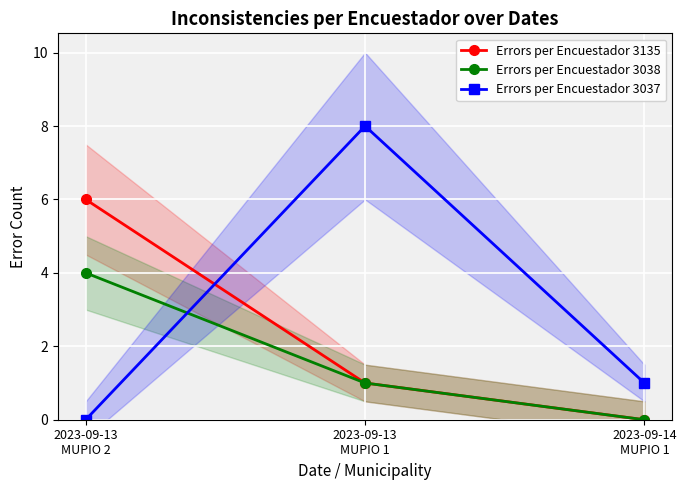

Reading left to right, what are all the values shown in this chart?

Errors per Encuestador 3135: 2023-09-13
MUPIO 2=6	2023-09-13
MUPIO 1=1	2023-09-14
MUPIO 1=0
Errors per Encuestador 3038: 2023-09-13
MUPIO 2=4	2023-09-13
MUPIO 1=1	2023-09-14
MUPIO 1=0
Errors per Encuestador 3037: 2023-09-13
MUPIO 2=0	2023-09-13
MUPIO 1=8	2023-09-14
MUPIO 1=1